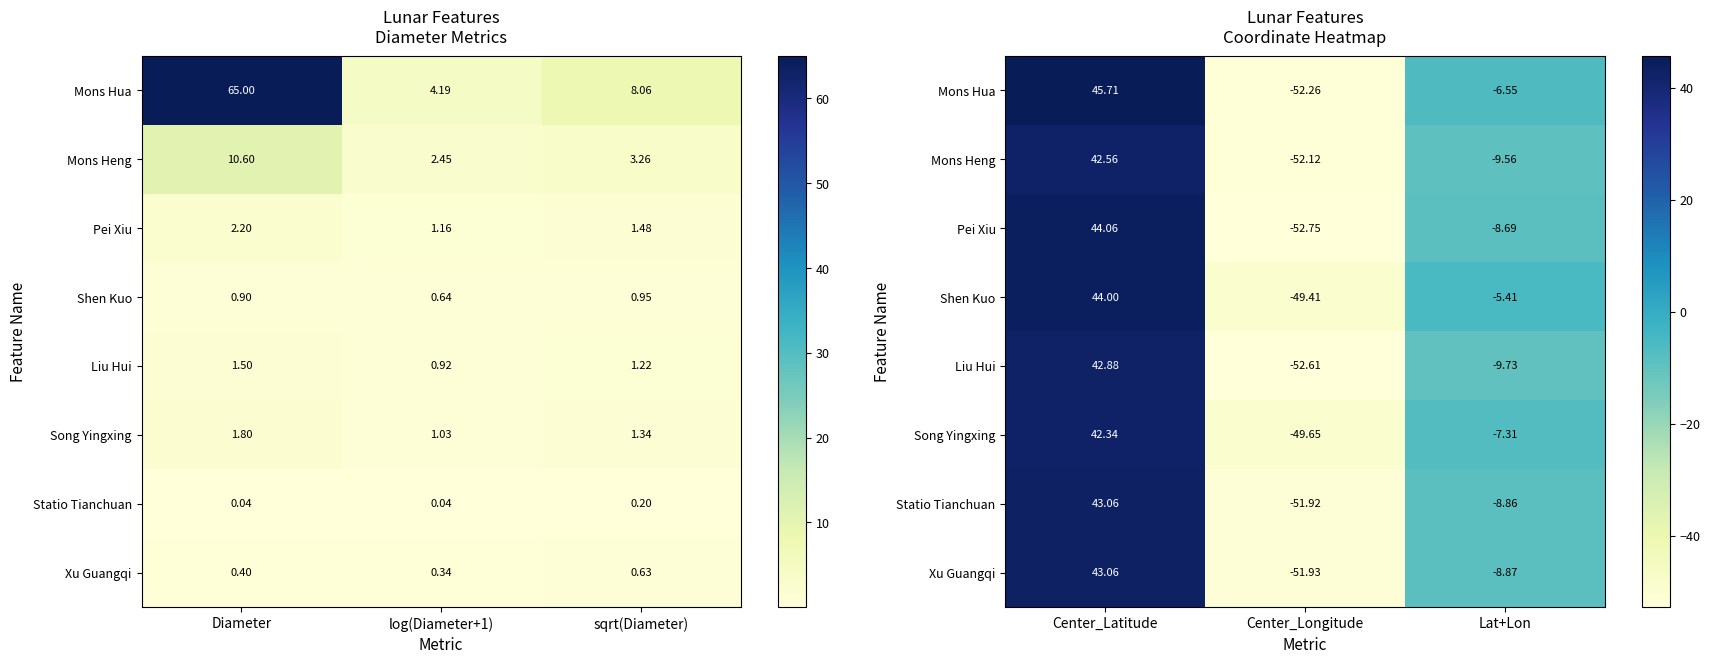

List the series in order of their peak value, highest first.

Mons Hua, Pei Xiu, Shen Kuo, Statio Tianchuan, Xu Guangqi, Liu Hui, Mons Heng, Song Yingxing